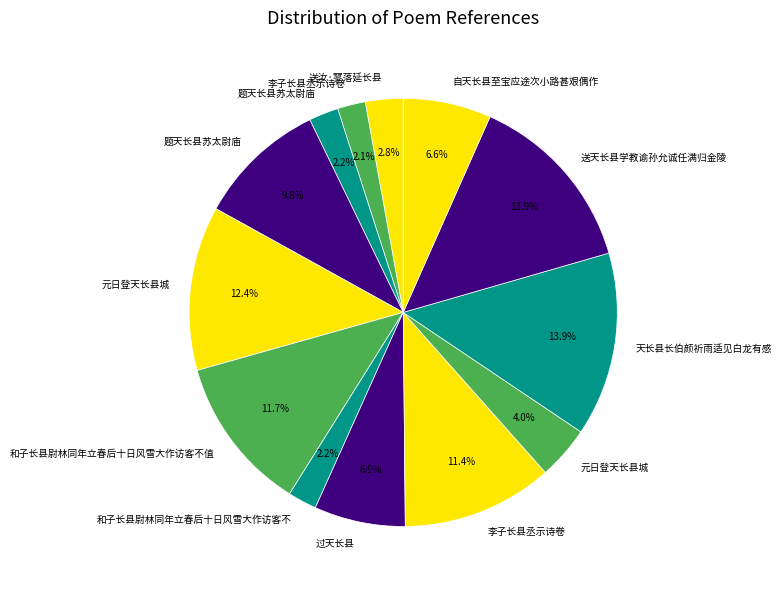

How many segments does this pie chart have?

13